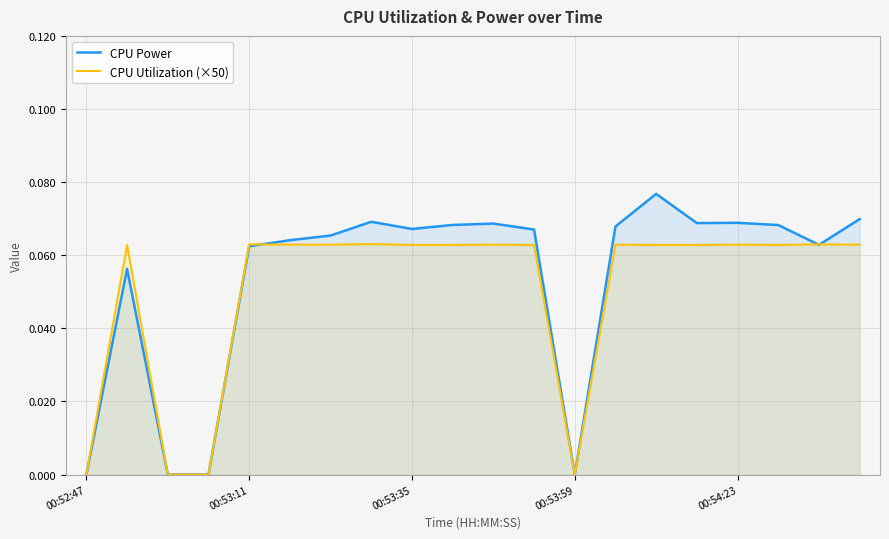

What are all the series names shown in the legend?

CPU Power, CPU Utilization (×50)